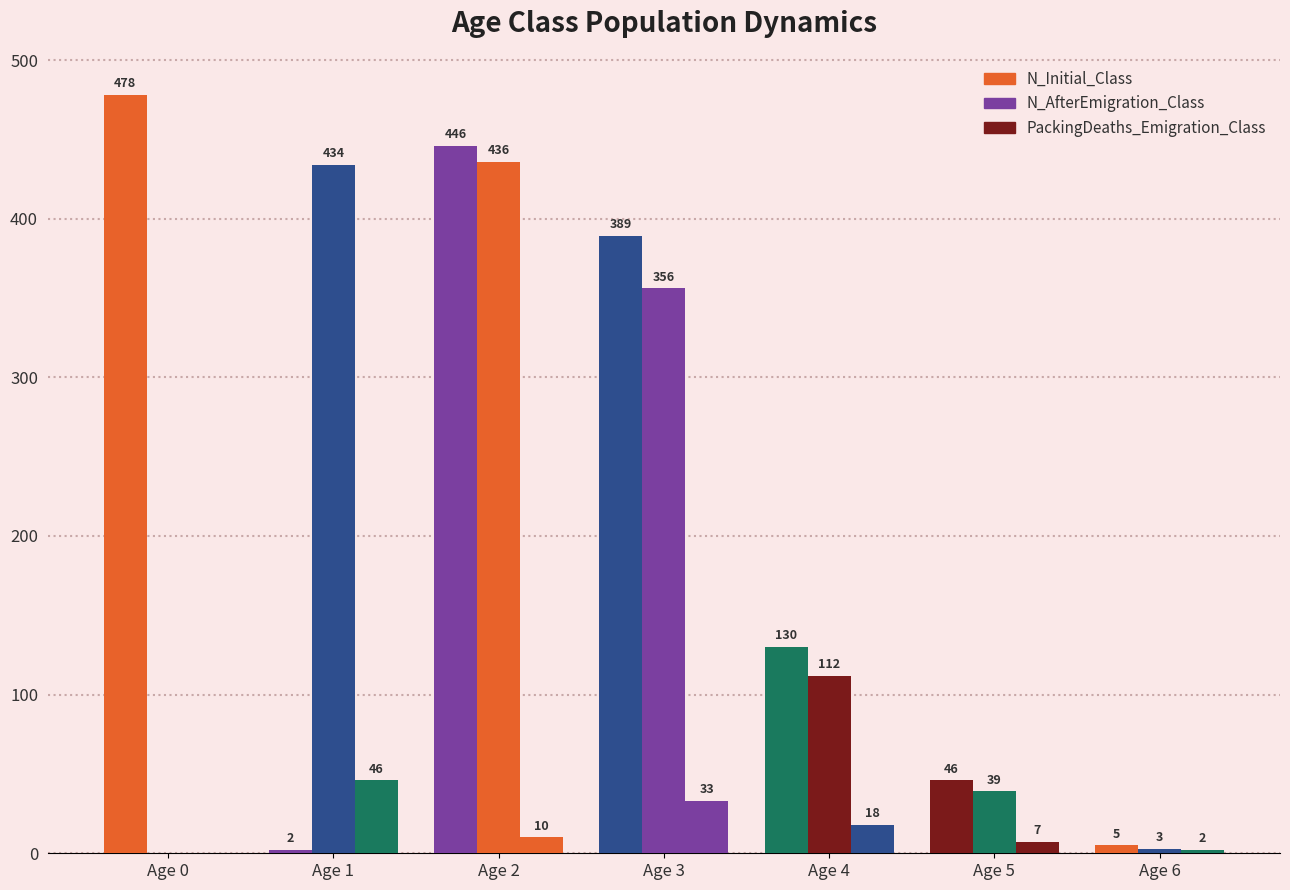

How many series are shown in this chart?

3